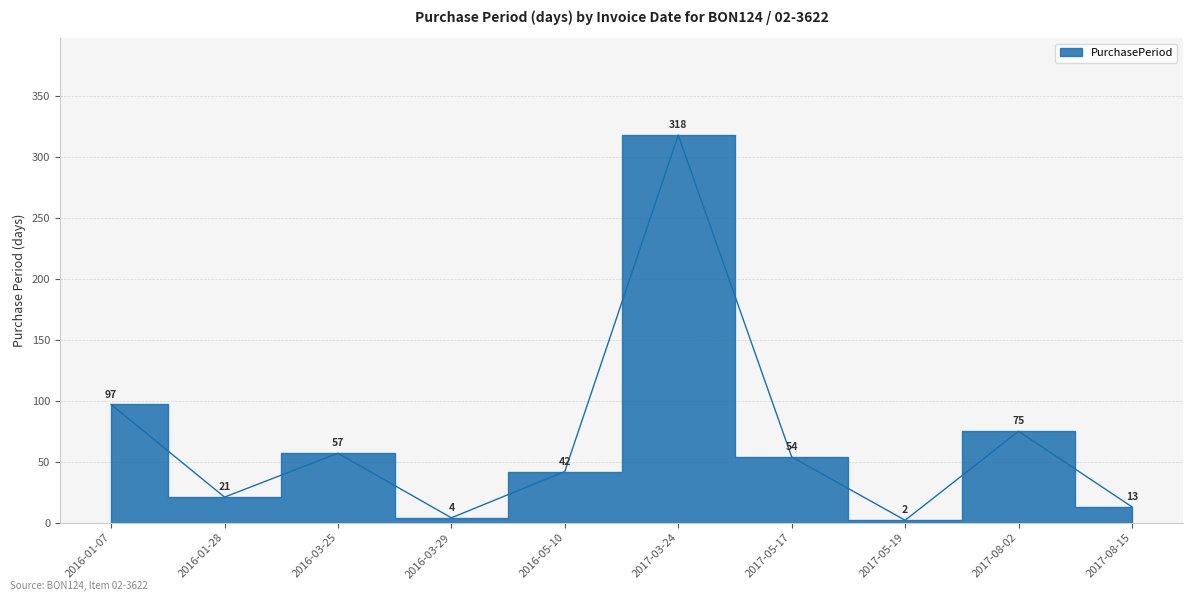

Approximately how many times larger is the value at 2016-01-28 compared to 2016-01-07?

0.2